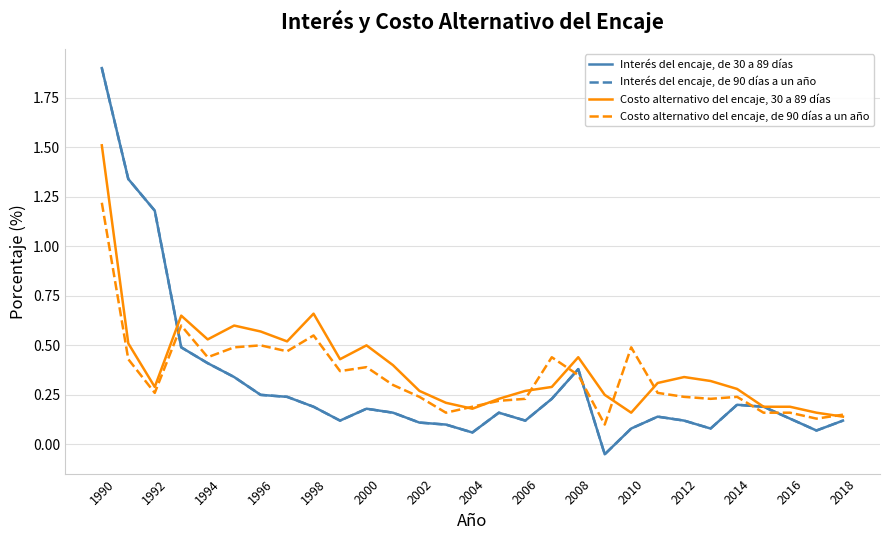

In Costo alternativo del encaje, de 90 días a un año, how many points are higher than both neighbors (excluding endpoints)?

7